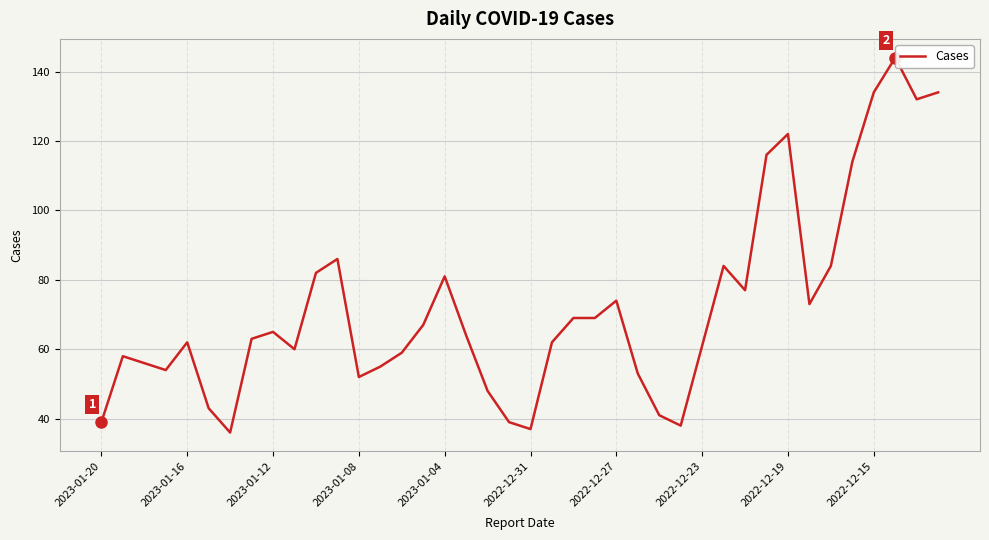

Does the chart display data point markers on the line(s)?

No